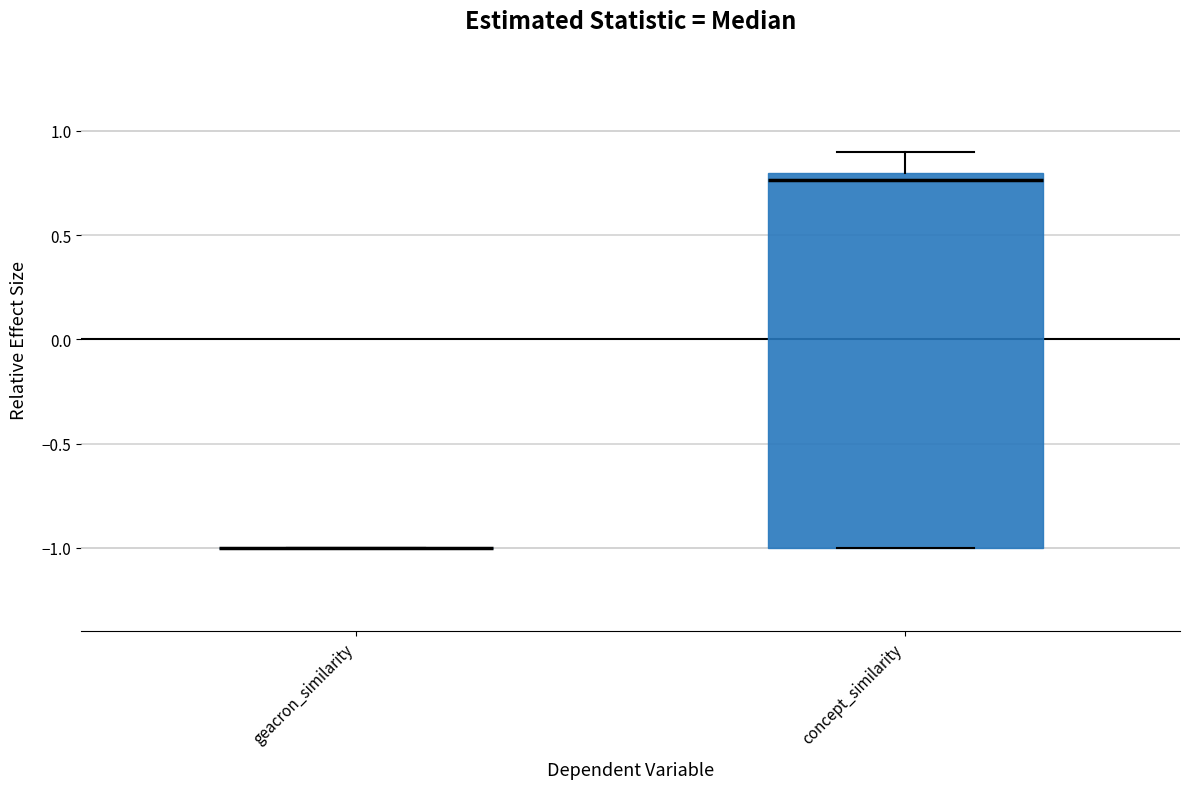

Where is the lower edge of the box for concept_similarity on the y-axis? The values are not printed on the chart, so give them approximately, as read against the axis.

-1.00